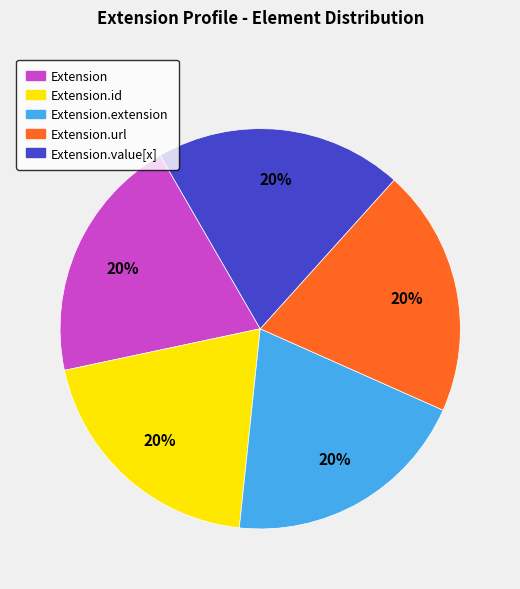

To the nearest percent, what is the average slice percentage?

20%